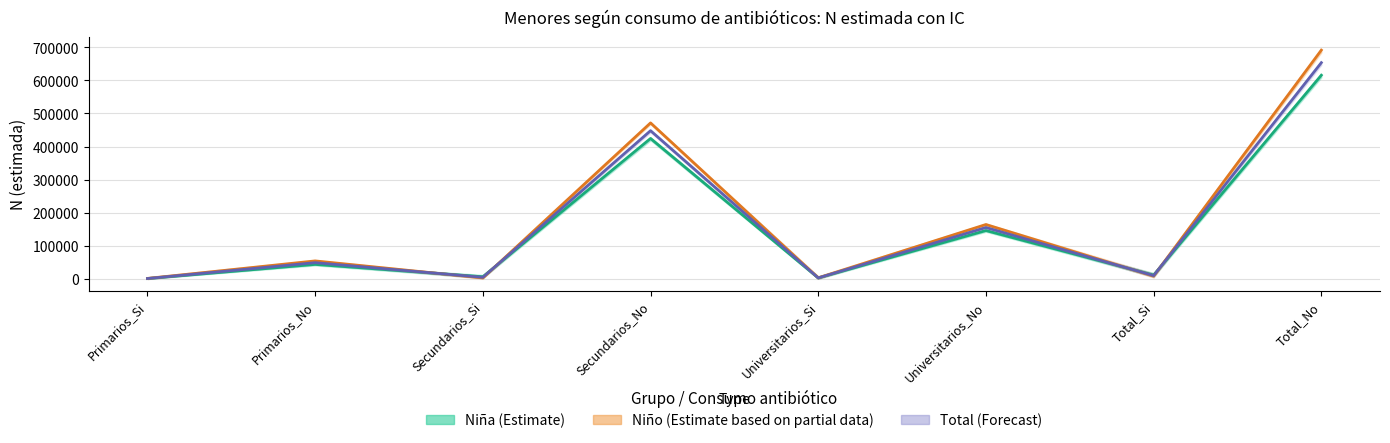

At which category does the chart reach its peak across all series?

Total_No